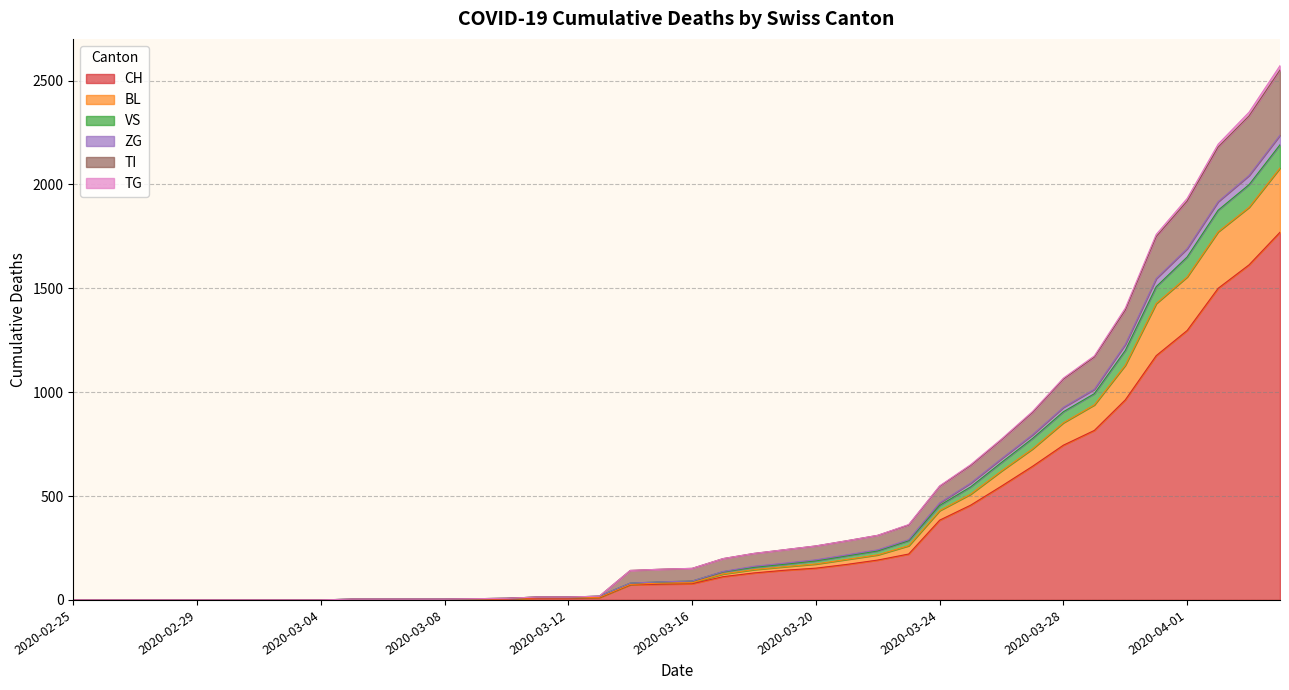

What position from the left is 2020-02-29?

5